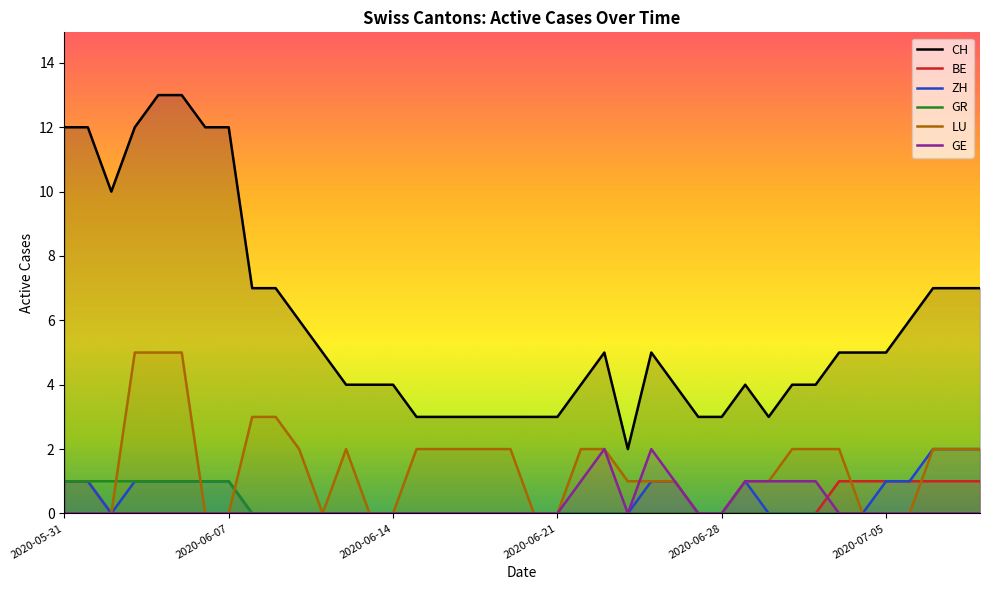

Which series has the largest total across all categories?

CH